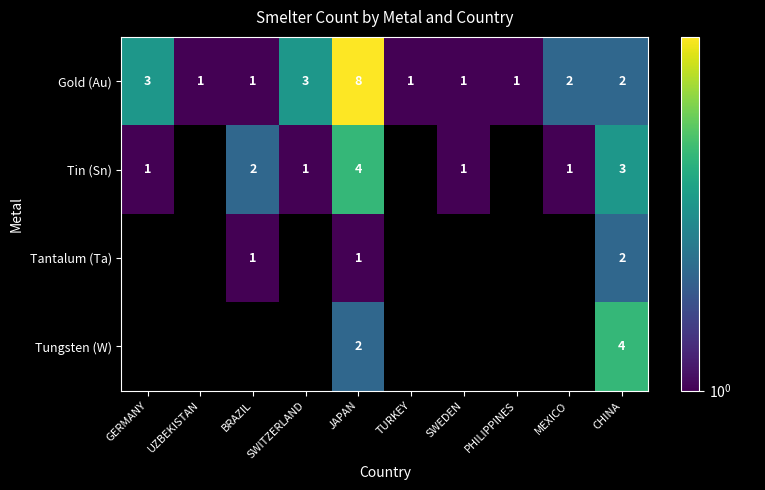

The value of Tungsten (W) at JAPAN is 2. True or false?

True